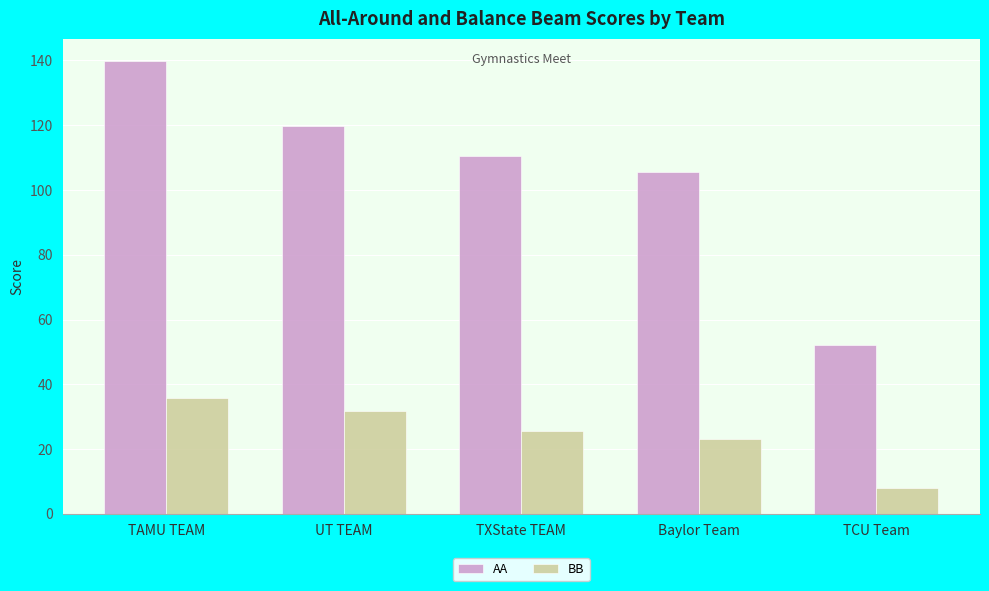

Is it true that AA equals 242.0 at TAMU TEAM?

False